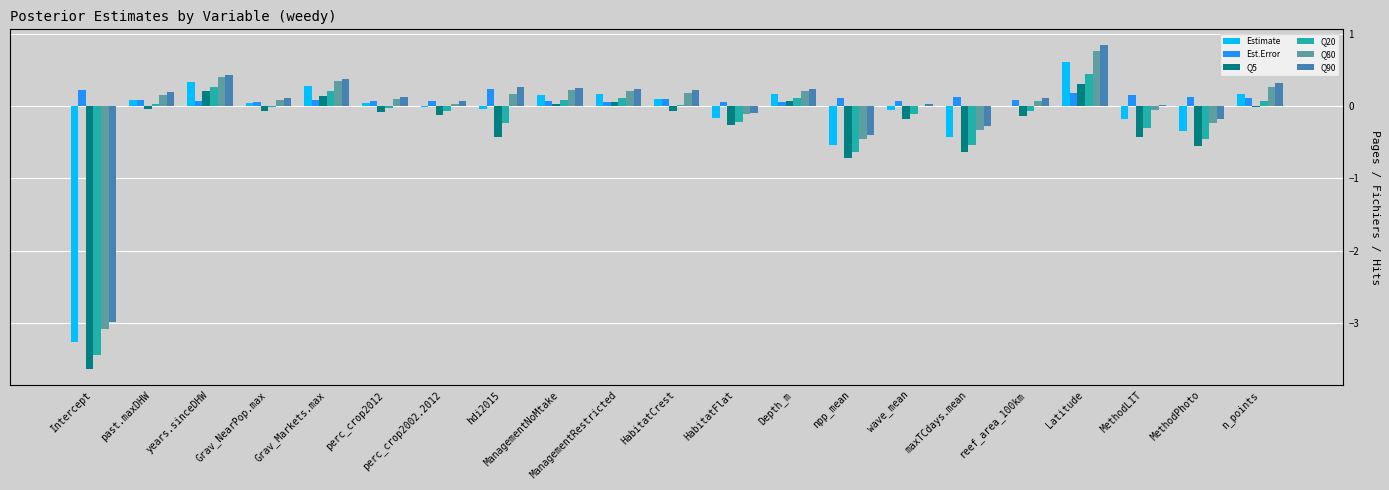

The value of Q5 at MethodLIT is -0.4. True or false?

True